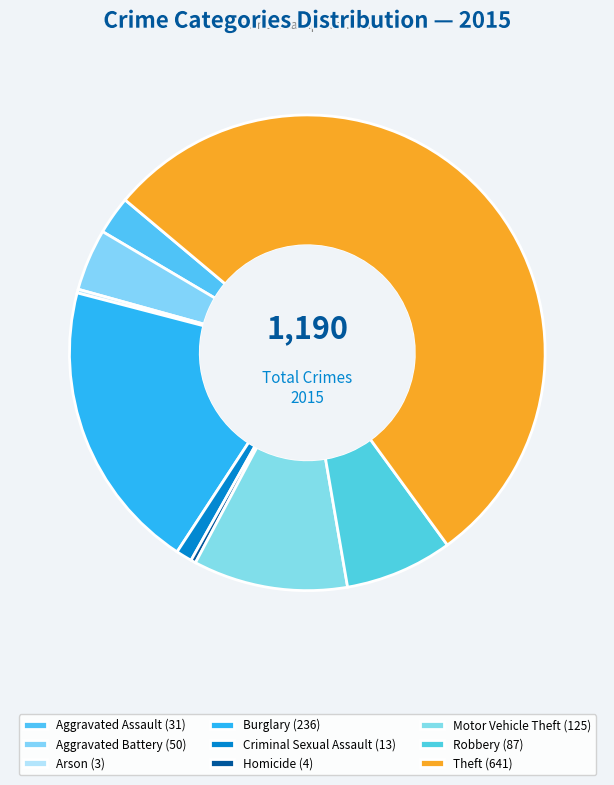

Which slice represents more than half of the pie?

Theft